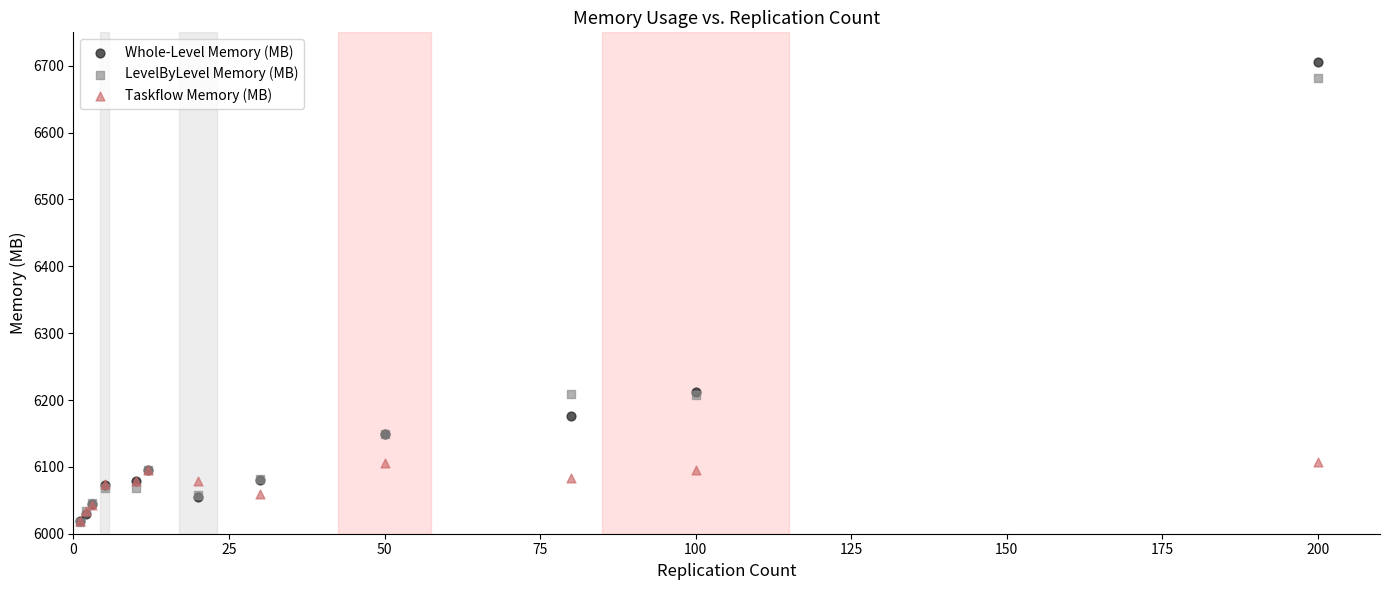

What are all the series names shown in the legend?

Whole-Level Memory (MB), LevelByLevel Memory (MB), Taskflow Memory (MB)